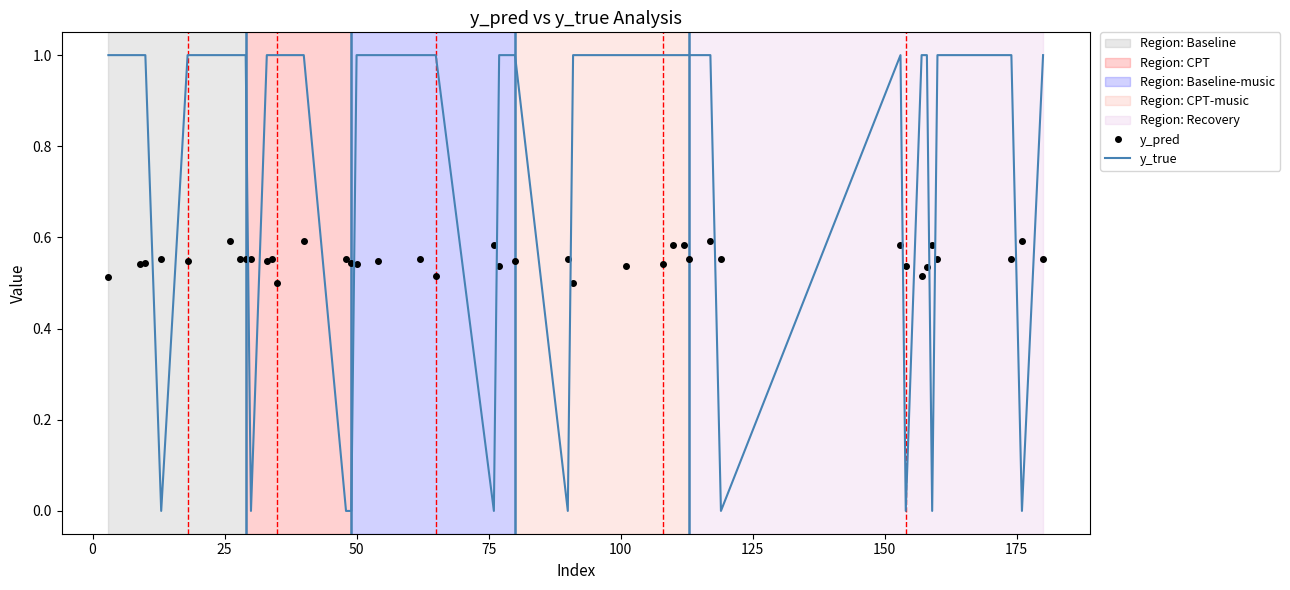

Which series has the widest spread of values?

y_true